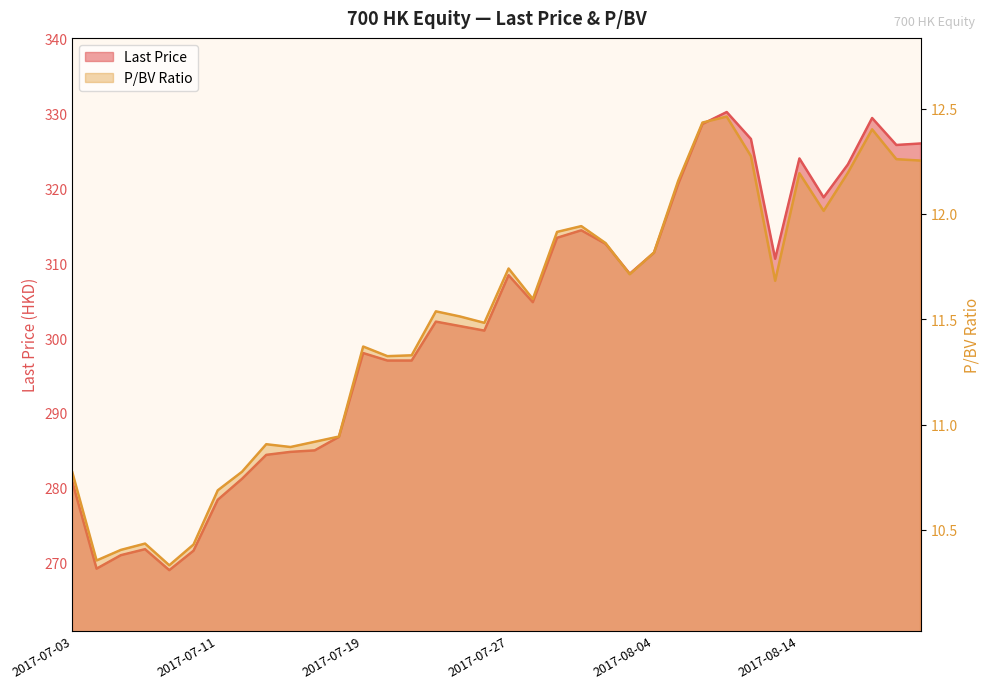

In P/BV, how many points are lower than both neighbors (excluding endpoints)?

9